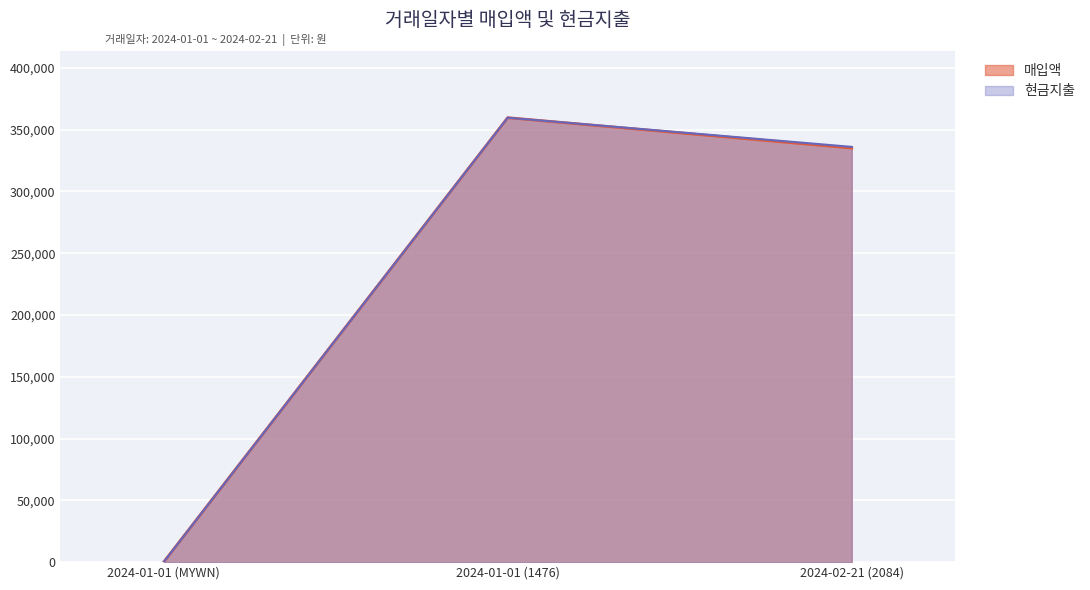

What is the difference between the second highest and minimum values in the 현금지출 series?

336007